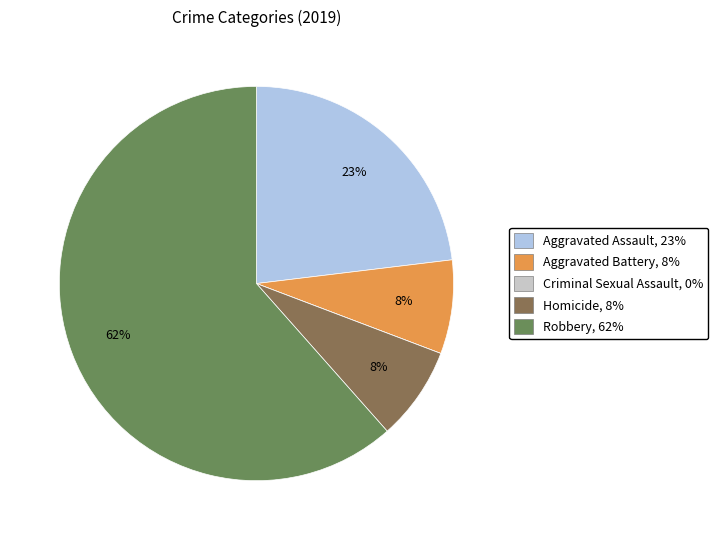

Between Robbery, 62% and Homicide, 8%, which is larger?

Robbery, 62%